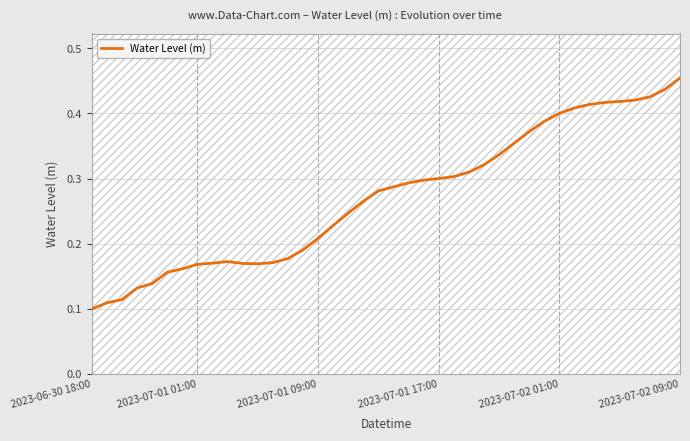

Which has a higher value, 21 or 35?

35